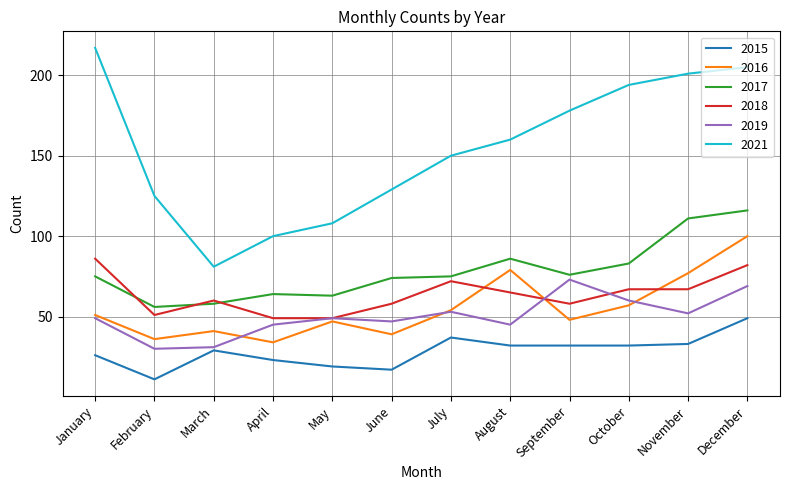

Rank the series at September from highest to lowest value.

2021, 2017, 2019, 2018, 2016, 2015